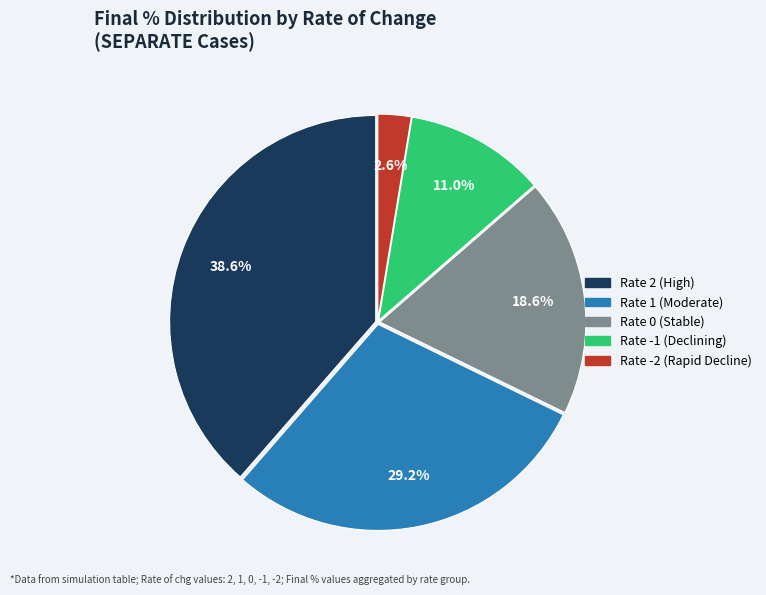

To the nearest percent, what percentage of the pie is Rate -2?

3%